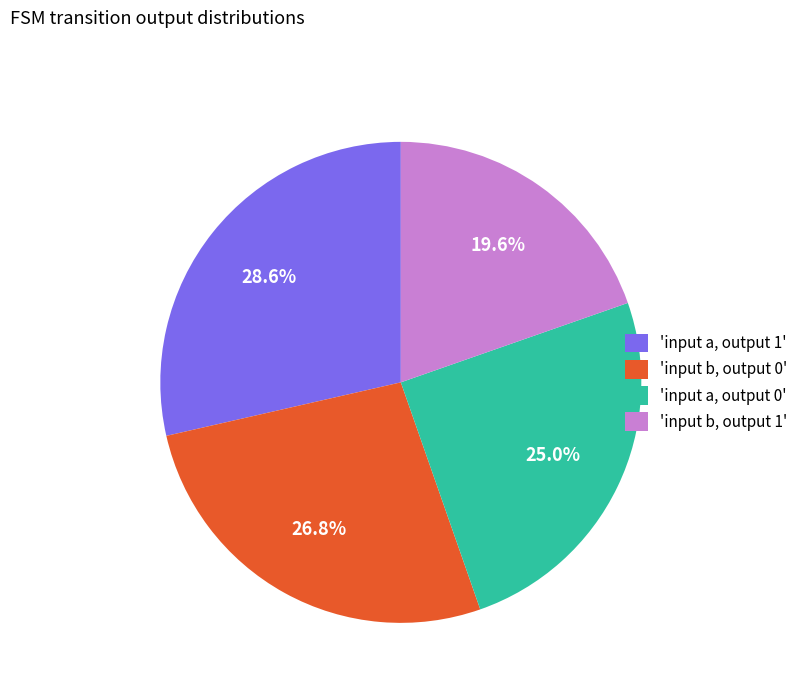

Rank the categories by value from highest to lowest.

'input a, output 1', 'input b, output 0', 'input a, output 0', 'input b, output 1'